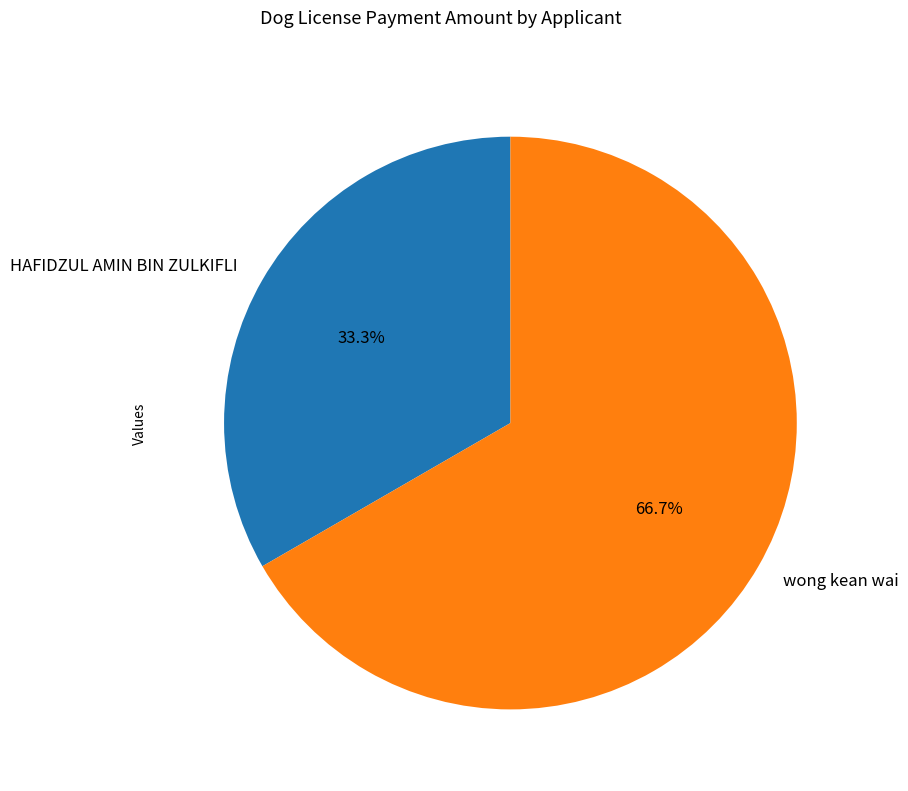

Which category accounts for the majority?

wong kean wai